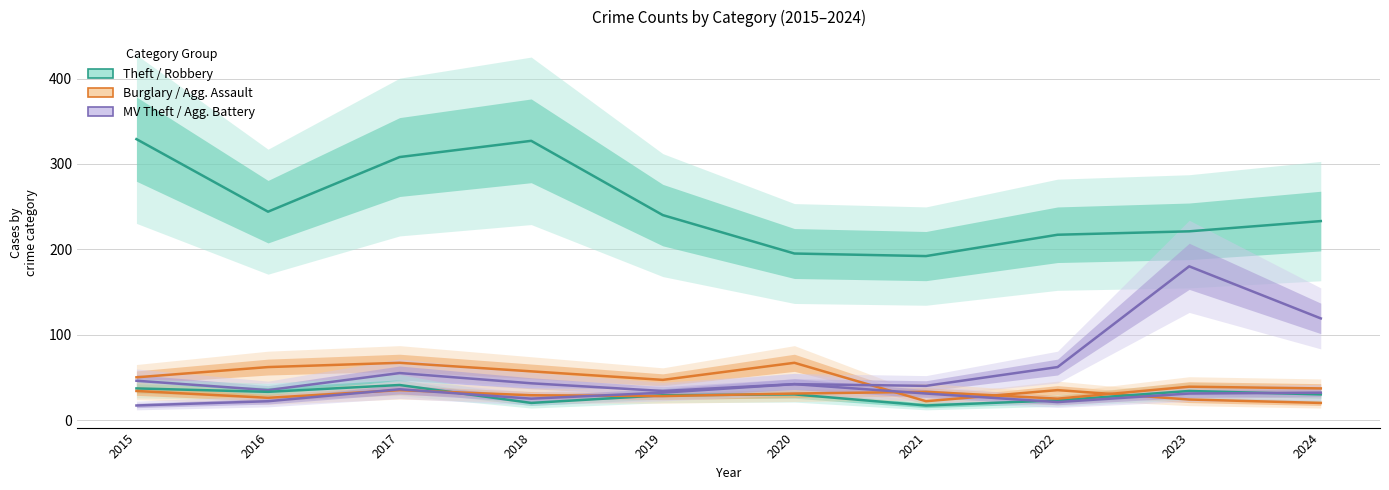

How many values in the Motor Vehicle Theft series exceed 46?

4